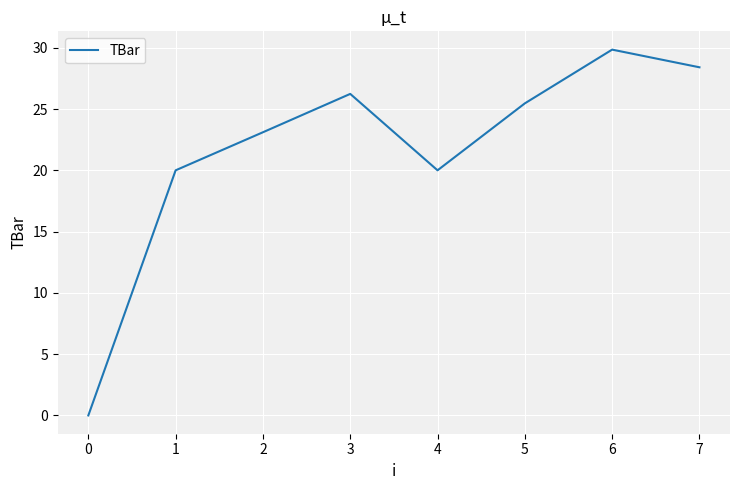

What is the maximum value shown in the chart?

29.8